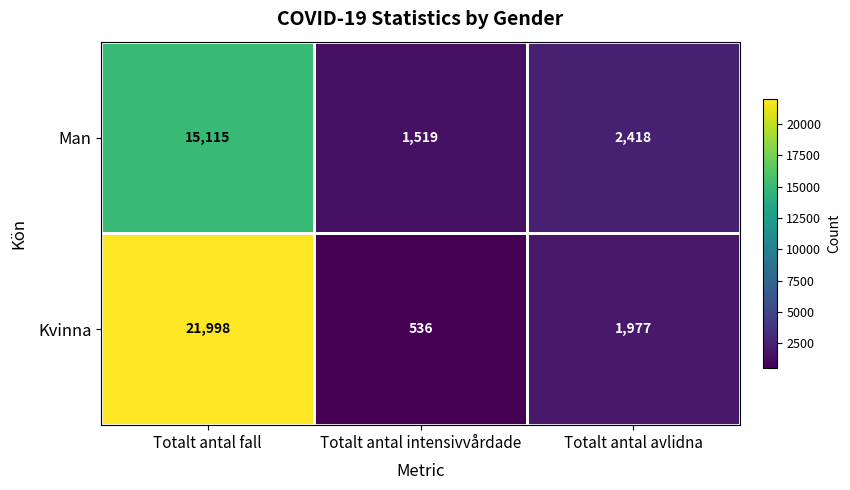

What is the maximum value shown in the chart?

21998